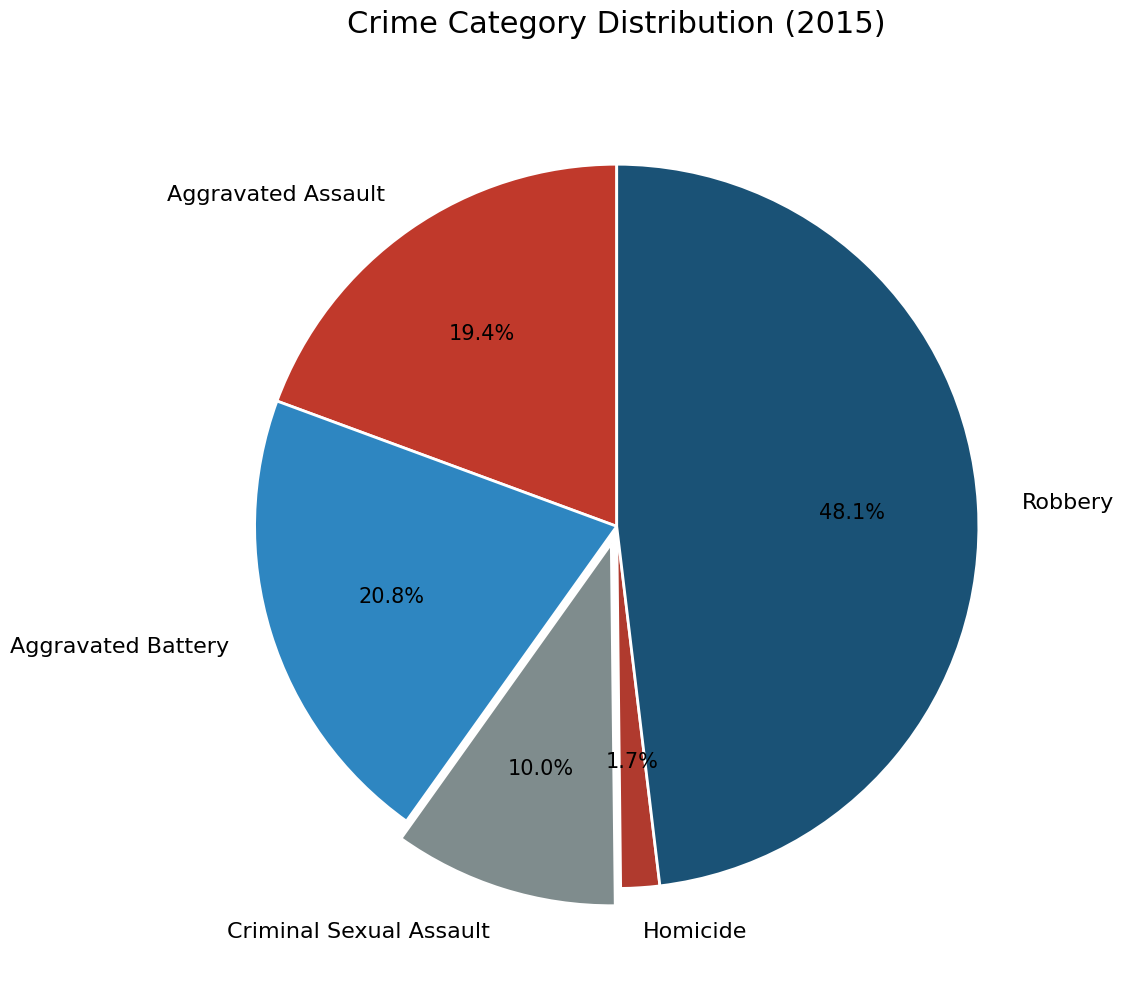

Is Aggravated Assault the majority of the pie?

No